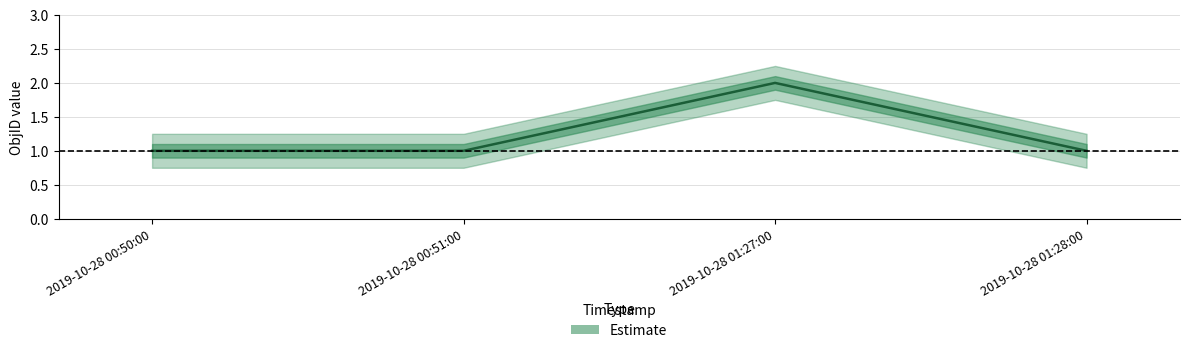

True or false: center has more than 2 points higher than both neighbors.

False